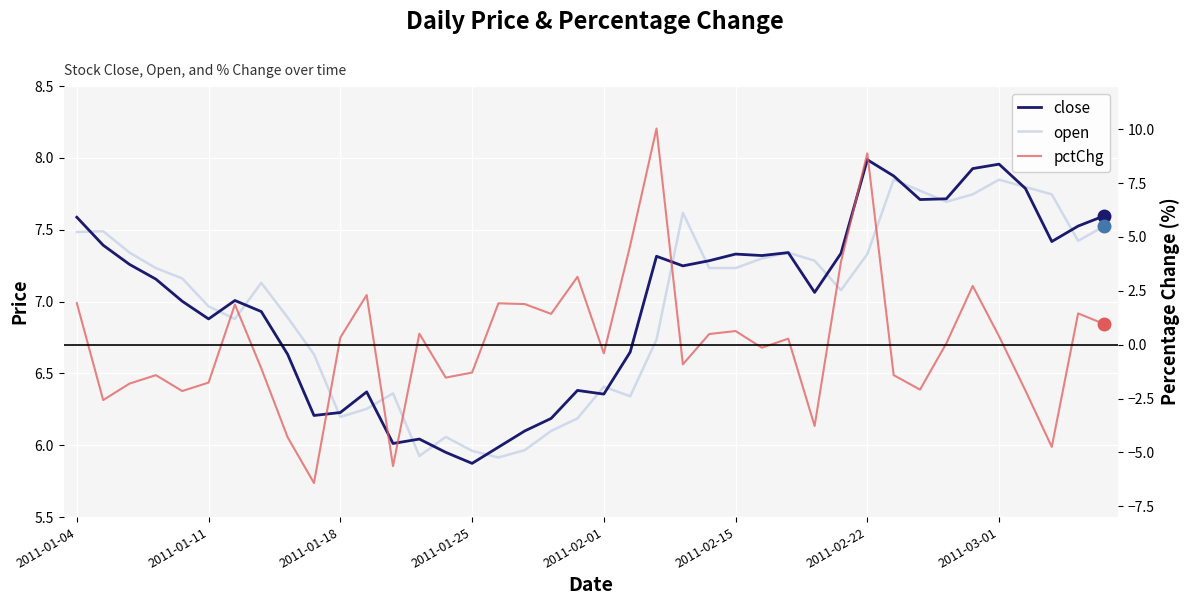

What is the average value of the open series?

7.0